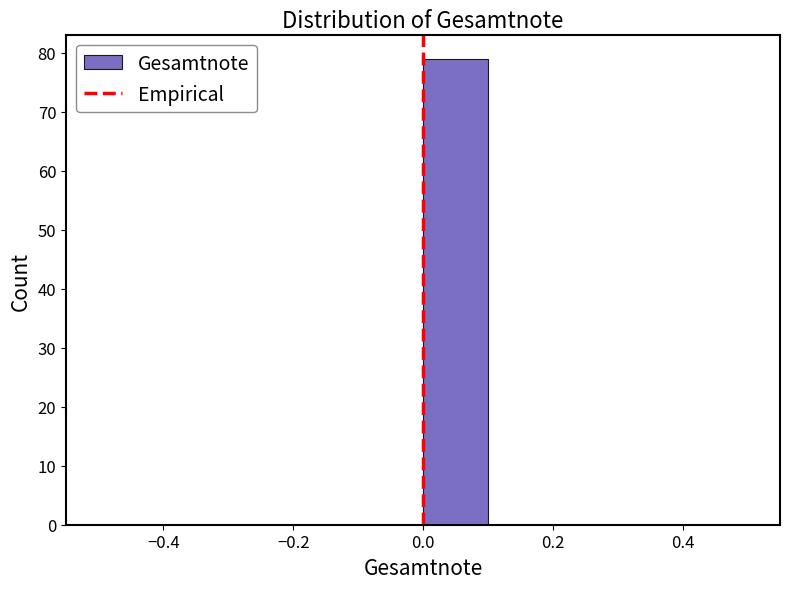

Reading left to right, list every bar in this chart as the range it spans on the x-axis followed by its height. The values are not printed on the chart, so give them approximately, as read against the axis.

-0.5 to -0.4: 0
-0.4 to -0.3: 0
-0.3 to -0.2: 0
-0.2 to -0.1: 0
-0.1 to 0.0: 0
0.0 to 0.1: 79
0.1 to 0.2: 0
0.2 to 0.3: 0
0.3 to 0.4: 0
0.4 to 0.5: 0